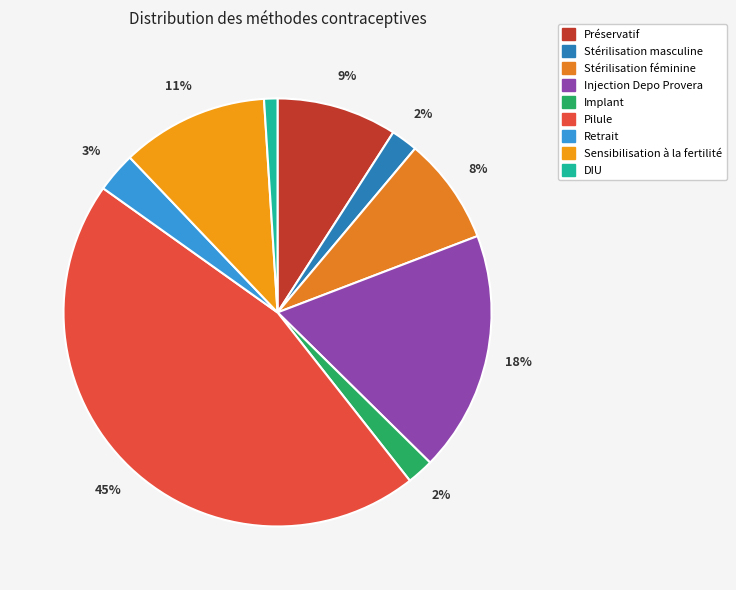

To the nearest percent, what is the difference between the Sensibilisation à la fertilité and Implant slice percentages?

9%